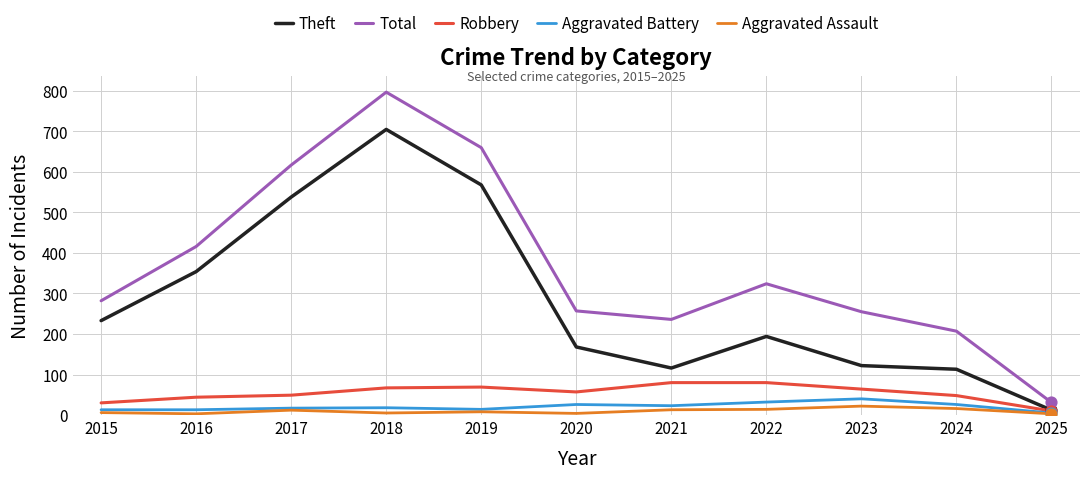

Which series has the widest spread of values?

Total